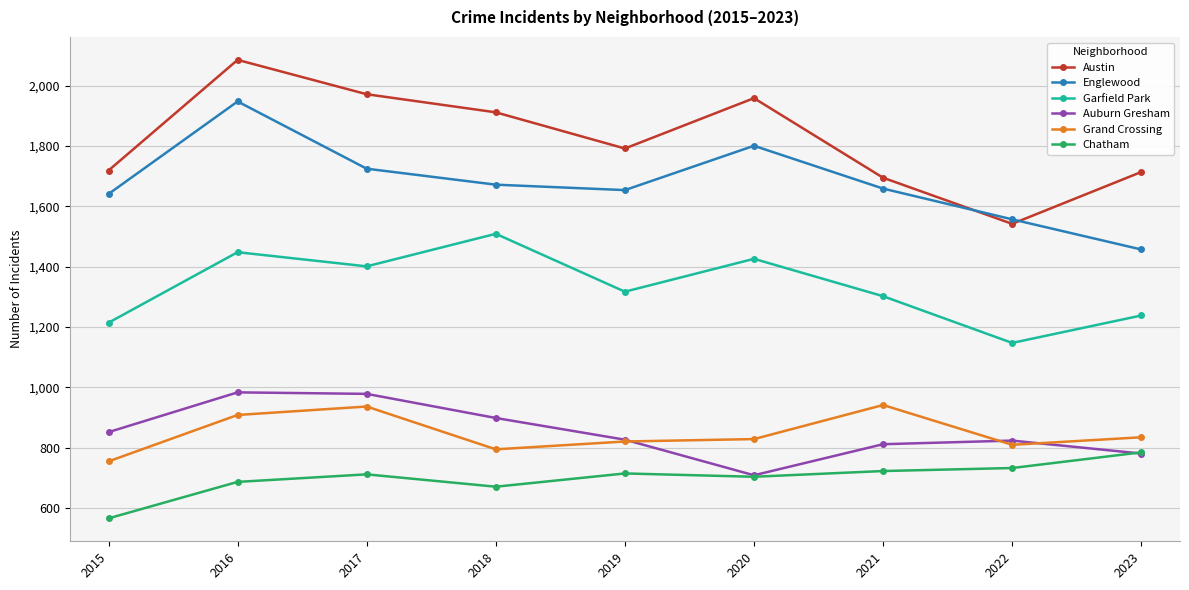

Which series has the largest range (max minus min)?

Austin